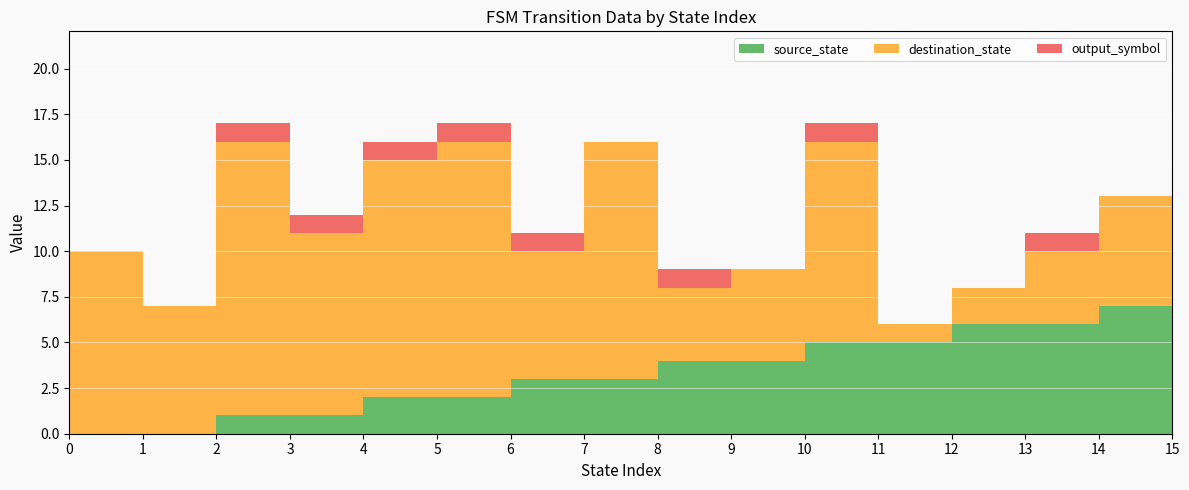

Reading left to right, what are all the values shown in this chart?

source_state: 0=0	1=0	2=1	3=1	4=2	5=2	6=3	7=3	8=4	9=4	10=5	11=5	12=6	13=6	14=7	15=7
destination_state: 0=10	1=7	2=15	3=10	4=13	5=14	6=7	7=13	8=4	9=5	10=11	11=1	12=2	13=4	14=6	15=13
output_symbol: 0=0	1=0	2=1	3=1	4=1	5=1	6=1	7=0	8=1	9=0	10=1	11=0	12=0	13=1	14=0	15=1